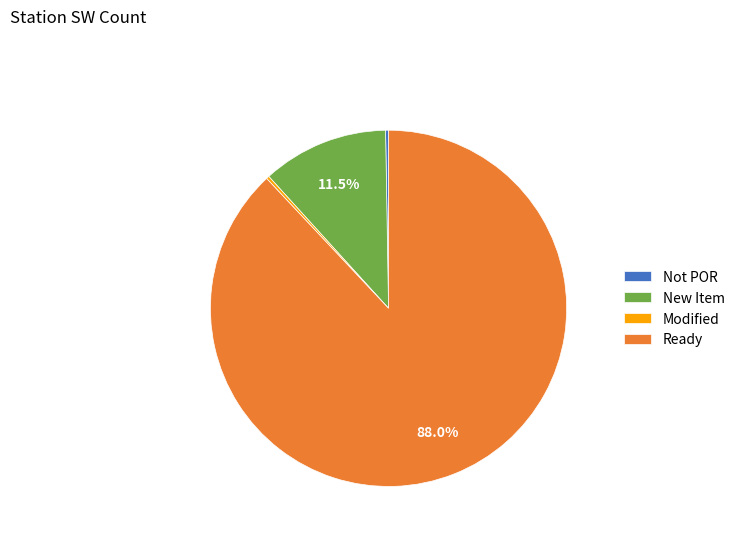

Which category has the biggest portion of the pie?

Ready